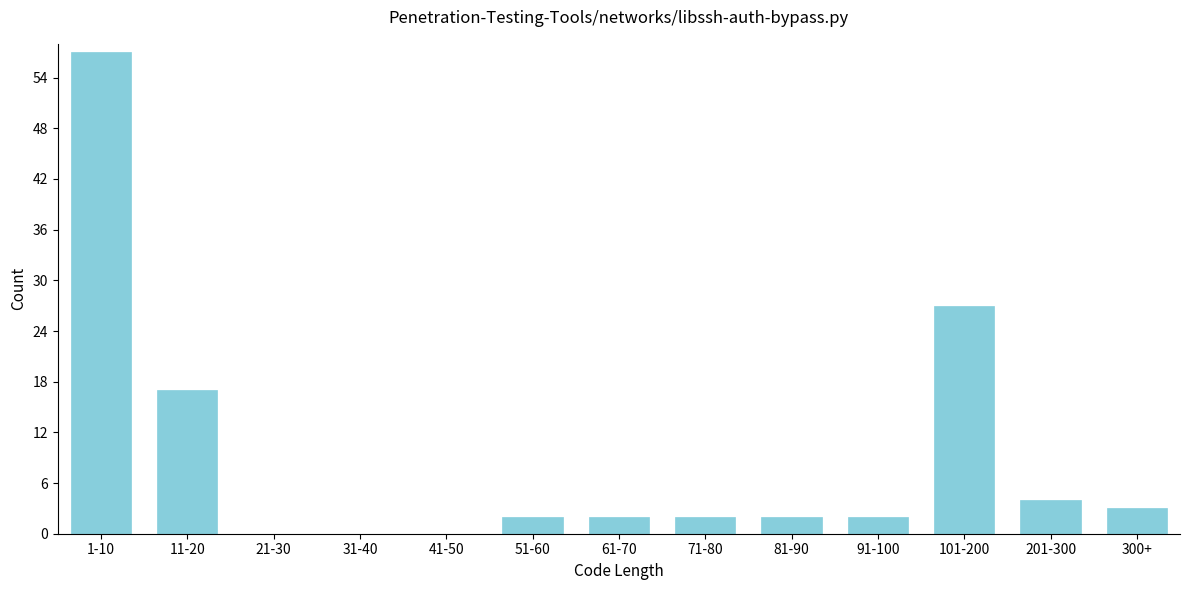

Reading left to right, what are all the values shown in this chart?

1-10=57	11-20=17	21-30=0	31-40=0	41-50=0	51-60=2	61-70=2	71-80=2	81-90=2	91-100=2	101-200=27	201-300=4	300+=3